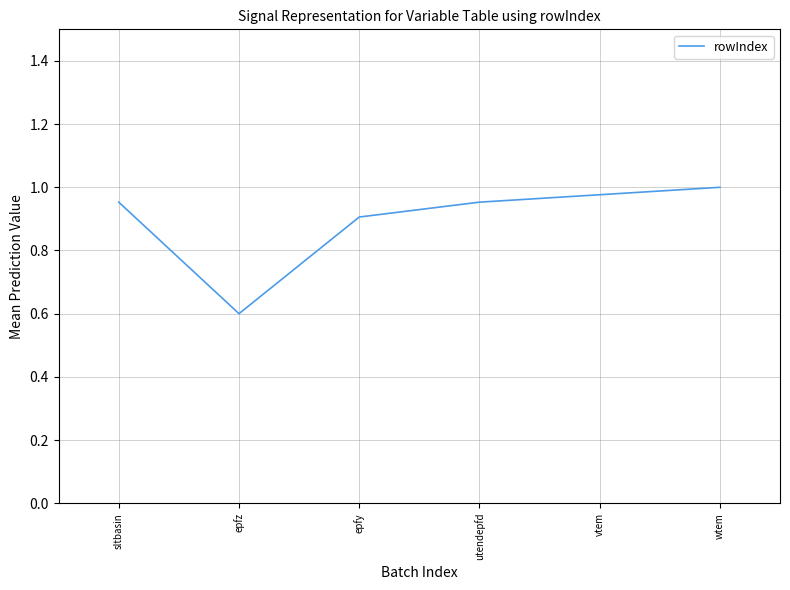

At which category does the data reach its first local valley?

epfz